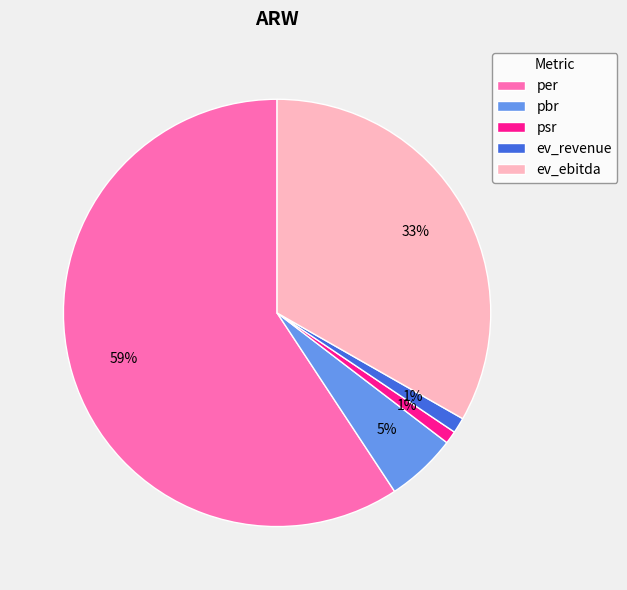

To the nearest percent, what portion does pbr represent?

5%